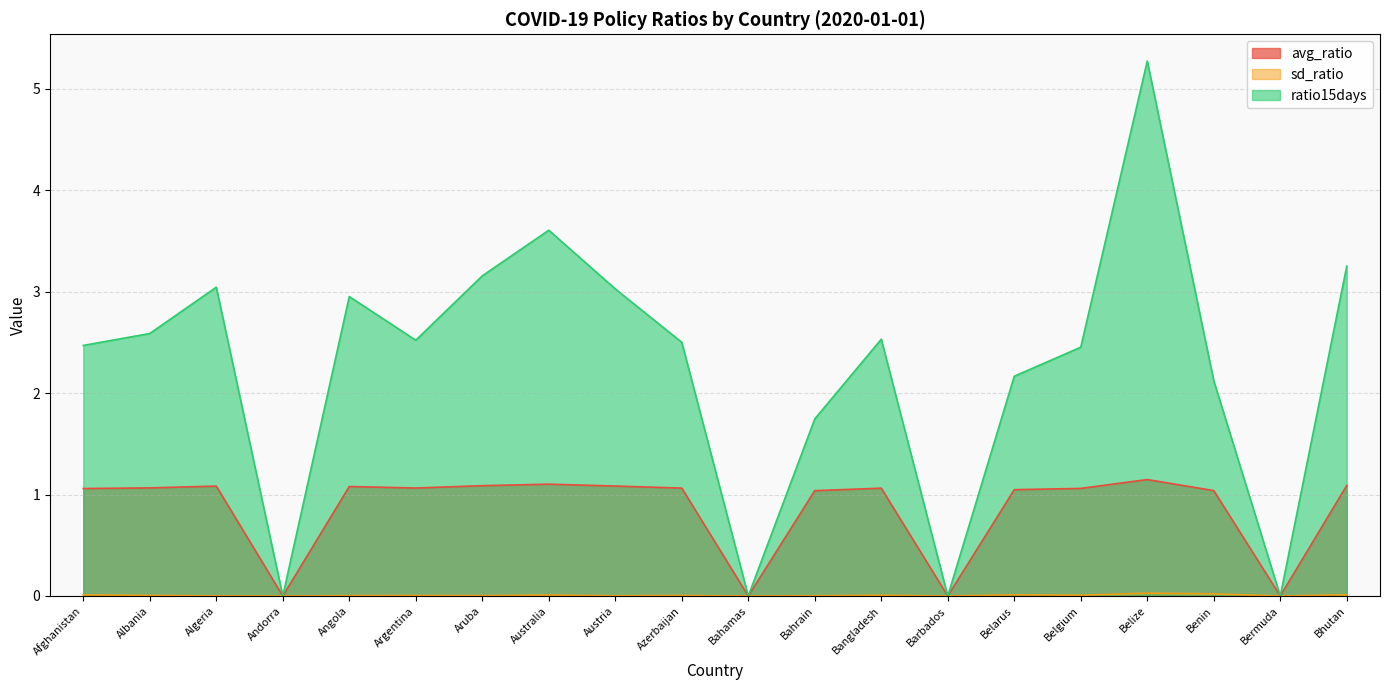

True or false: ratio15days has a value of 3.0 at Austria.

True